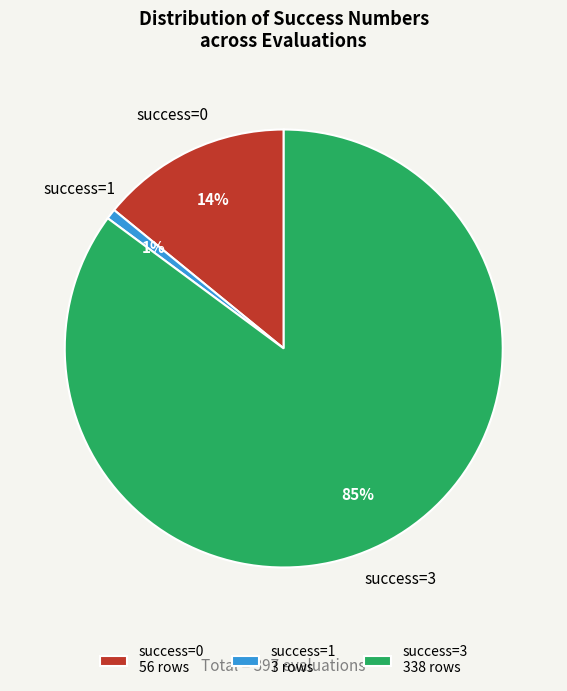

Is it true that success=1 is 1% of the pie?

True